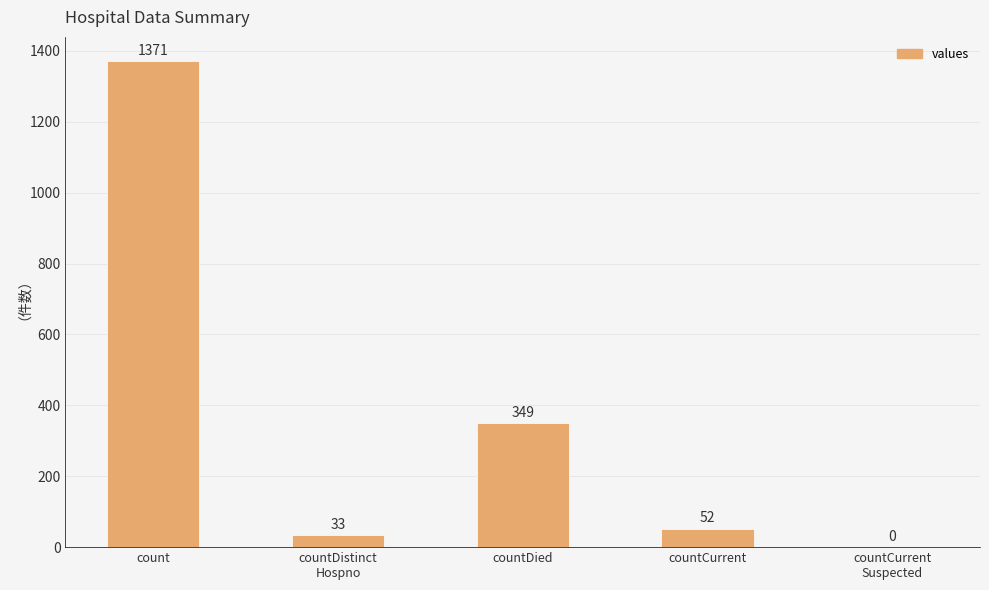

At which label is the value closest to 685?

countDied